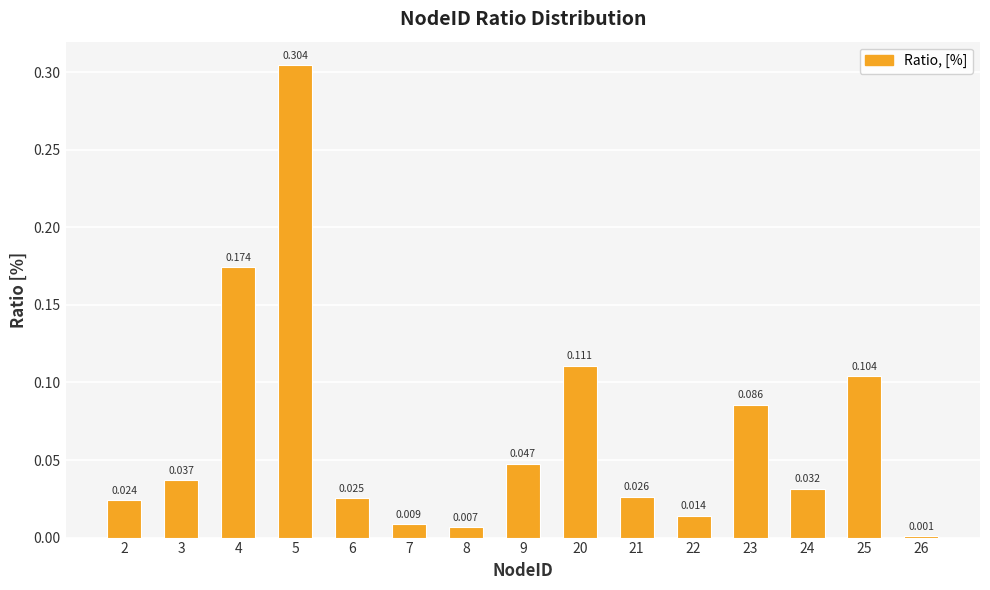

True or false: the data shows 0.2 at 4.

True